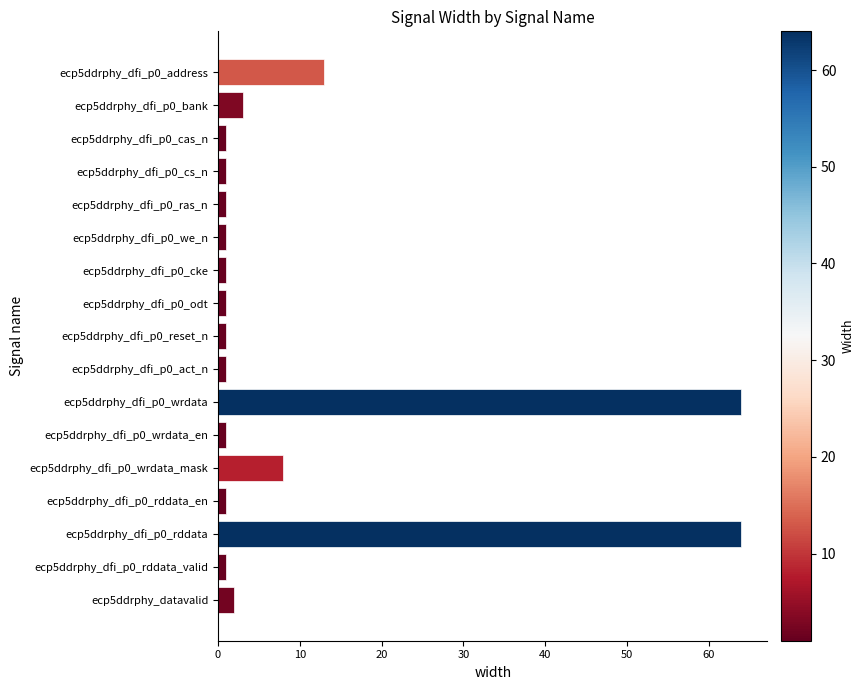

Where is the data nearest to the value 32?

ecp5ddrphy_dfi_p0_address